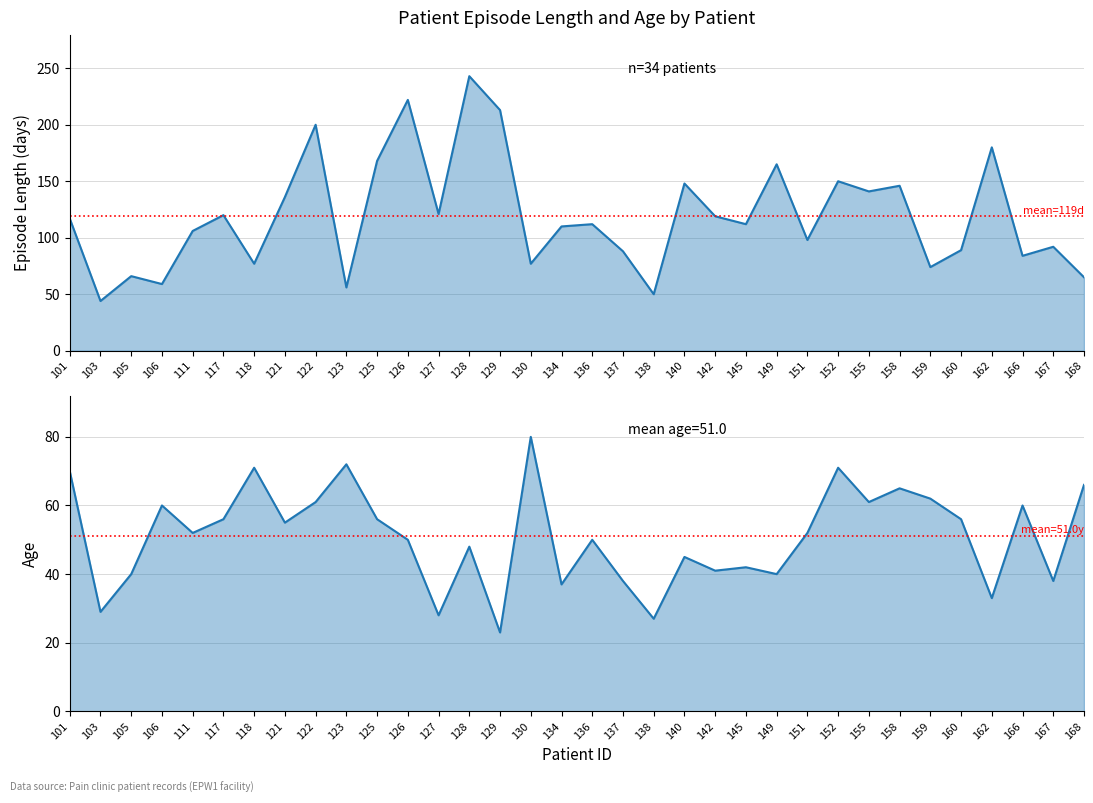

How many categories are shown in the chart?

34